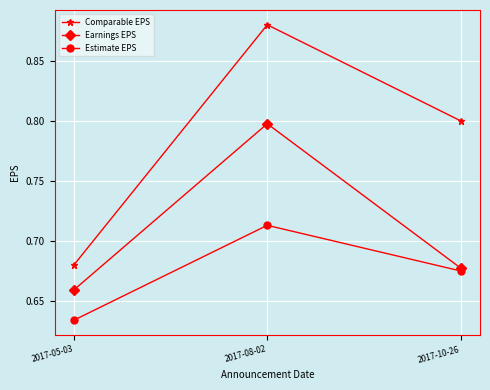

Which series has the widest spread of values?

Comparable EPS